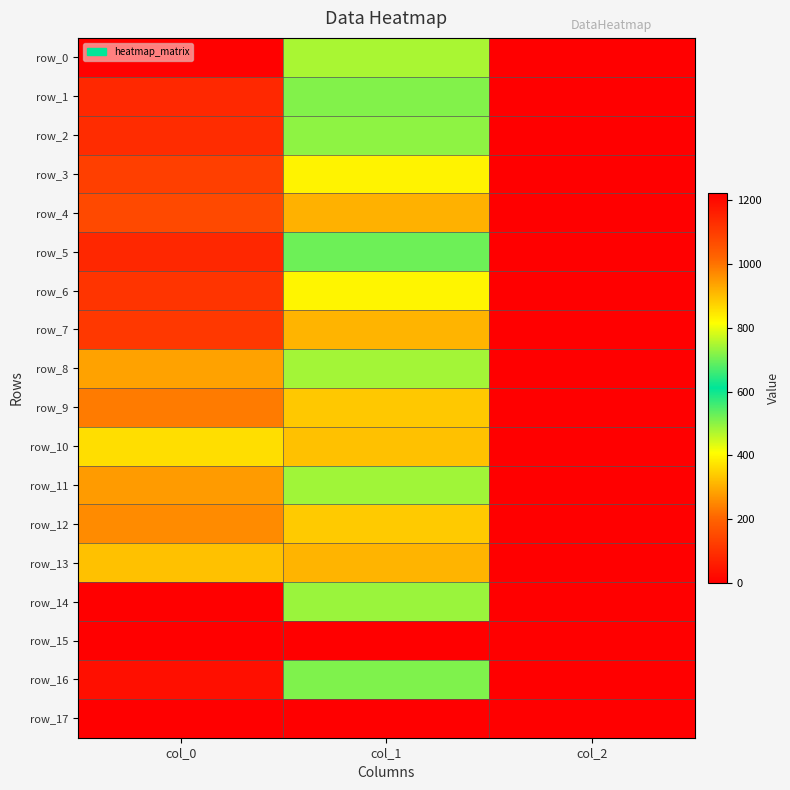

Reading left to right, what are all the values shown in this chart?

row_0: 1220.0	745.9	2.0
row_1: 1140.0	715.5	2.0
row_2: 1133.3	725.6	2.0
row_3: 1096.7	830.2	2.0
row_4: 1076.7	918.0	2.0
row_5: 1143.3	698.6	2.0
row_6: 1116.7	826.9	2.0
row_7: 1110.0	914.6	2.0
row_8: 936.7	742.5	2.0
row_9: 990.0	887.6	2.0
row_10: 860.0	897.8	2.0
row_11: 946.7	739.1	2.0
row_12: 970.0	884.2	2.0
row_13: 896.7	914.6	2.0
row_14: 1223.3	735.8	2.0
row_15: 0.0	0.0	0.0
row_16: 1190.0	712.1	2.0
row_17: 0.0	0.0	0.0